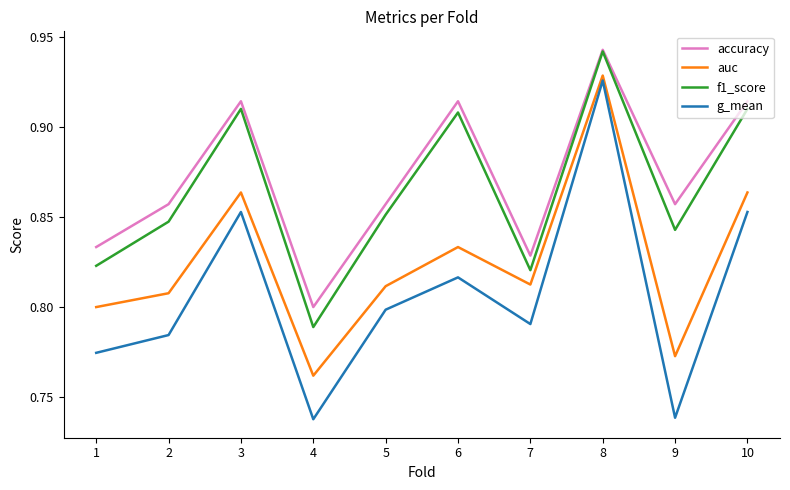

How many accuracy values are between 0 and 1?

10